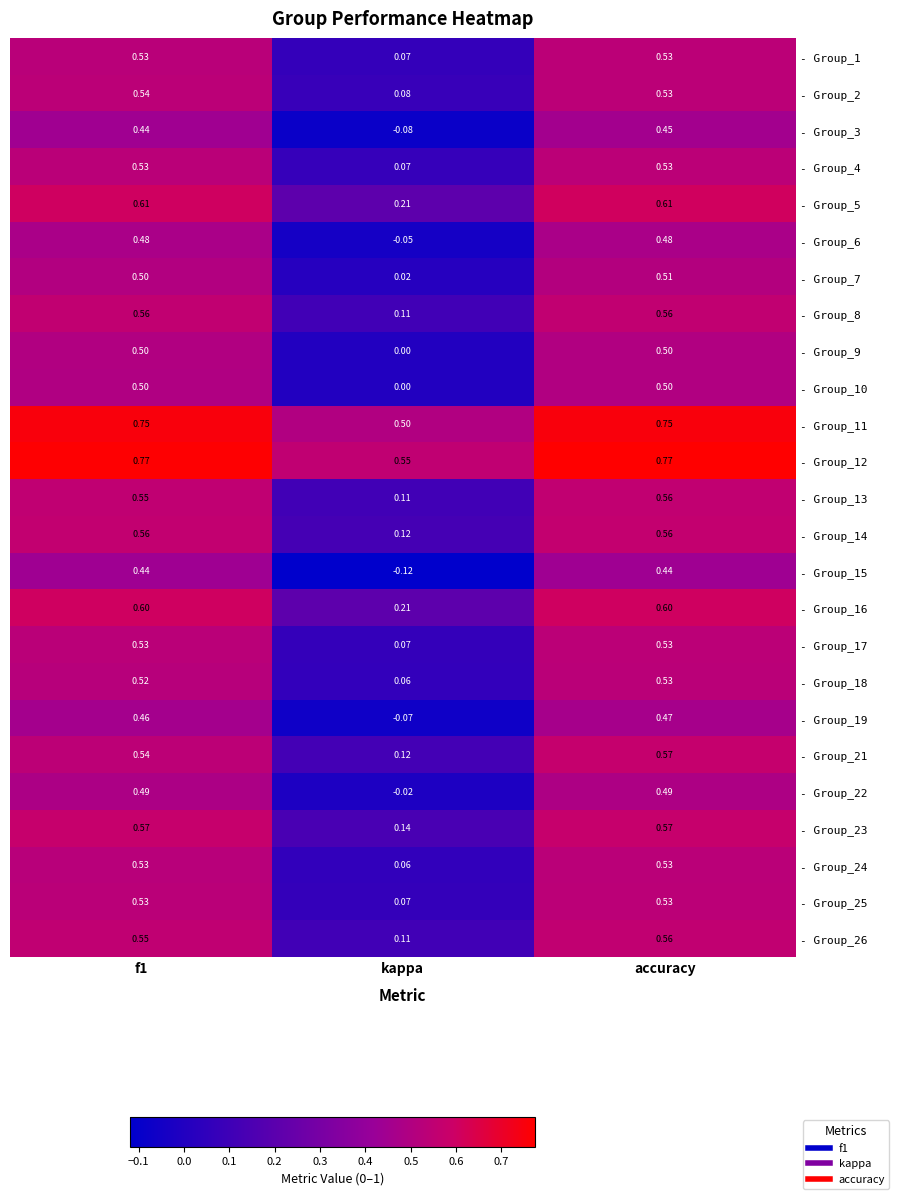

At which category is the sum across all series the highest?

accuracy